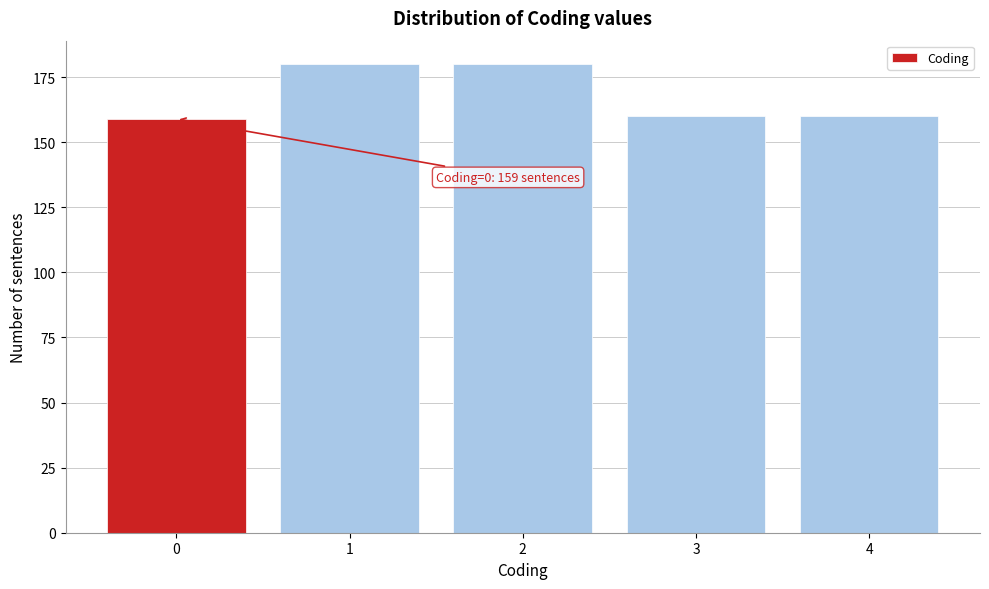

Reading left to right, list all the values displayed in this chart.

159	180	180	160	160